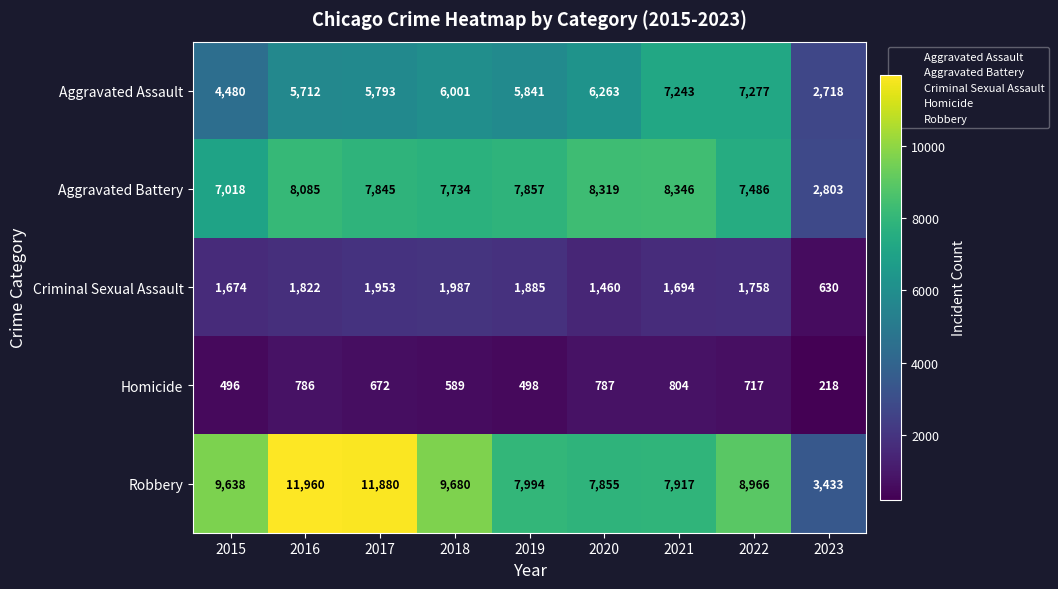

What is the sum of the Aggravated Battery values at 2019 and 2021?

16203